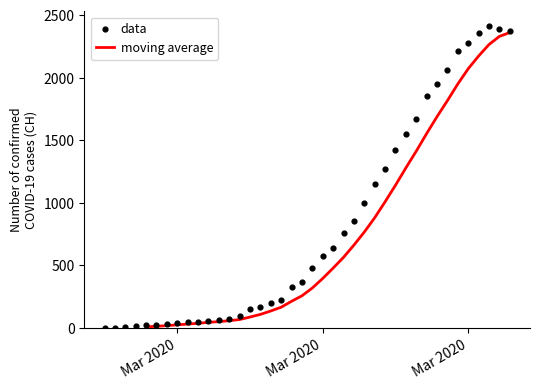

What are all the series names shown in the legend?

moving average, data